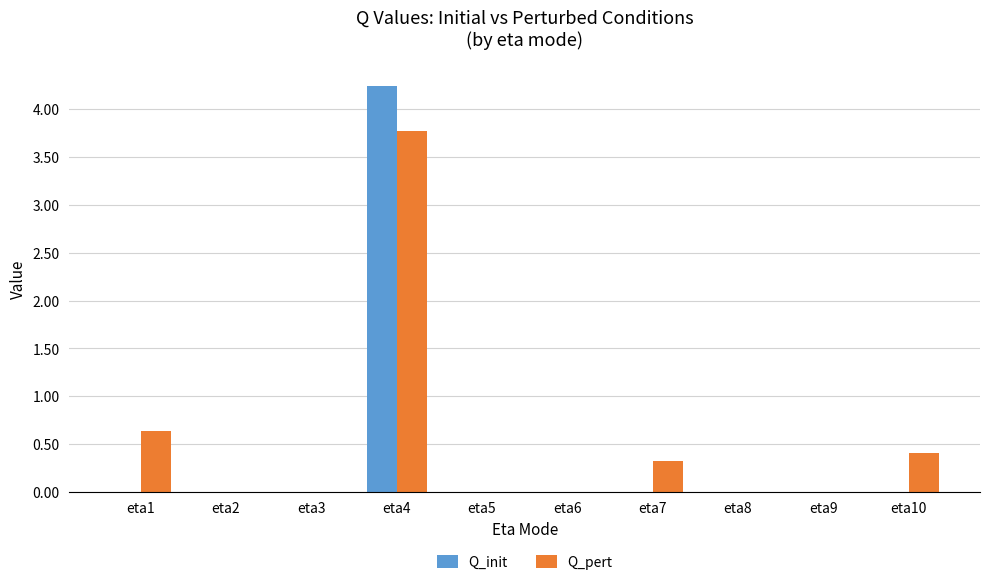

What is the sum of the Q_pert values at eta7 and eta4?

4.1